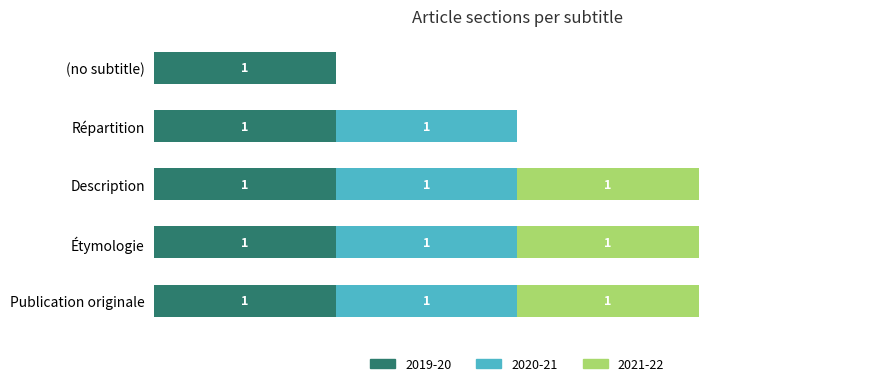

What are all the series names shown in the legend?

2019-20, 2020-21, 2021-22